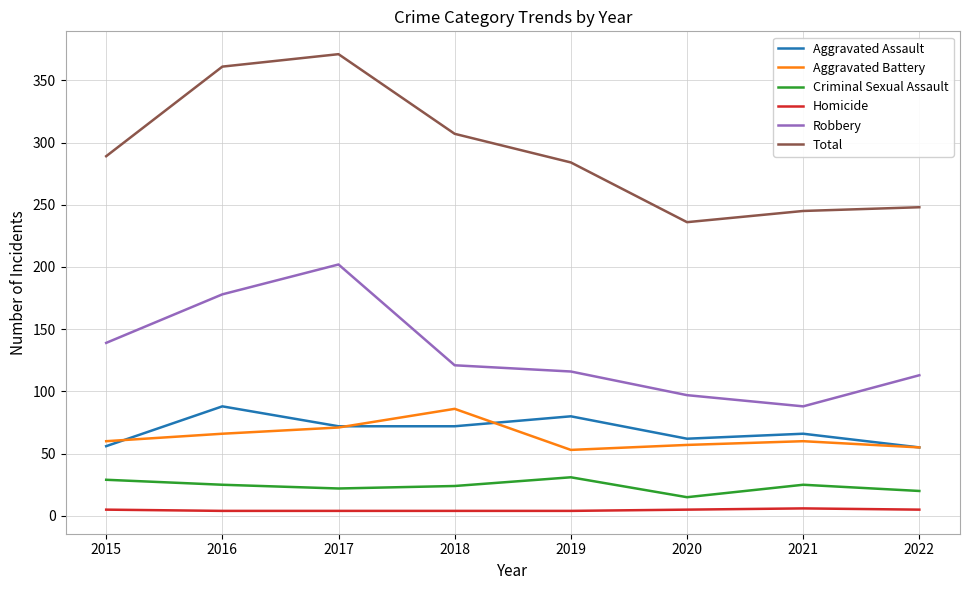

Is the value of Total at 2015 greater than the value of Robbery at 2019?

Yes